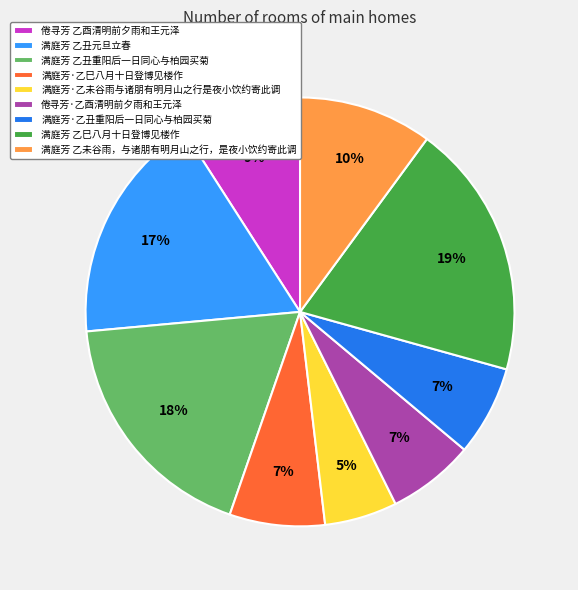

What is the ratio of the value at 满庭芳·乙巳八月十日登博见楼作 to the value at 倦寻芳 乙酉清明前夕雨和王元泽?

0.8